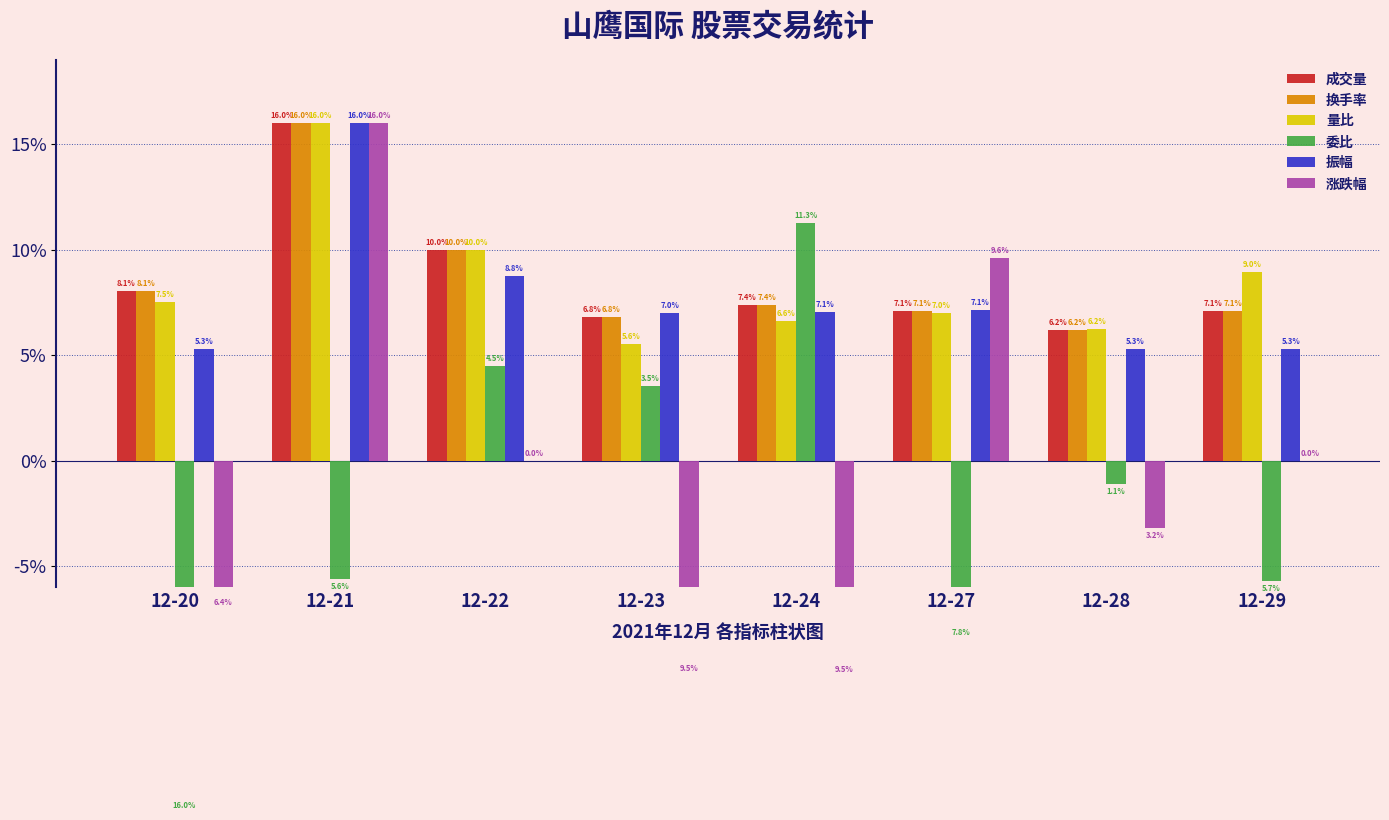

Which series has the widest spread of values?

委比